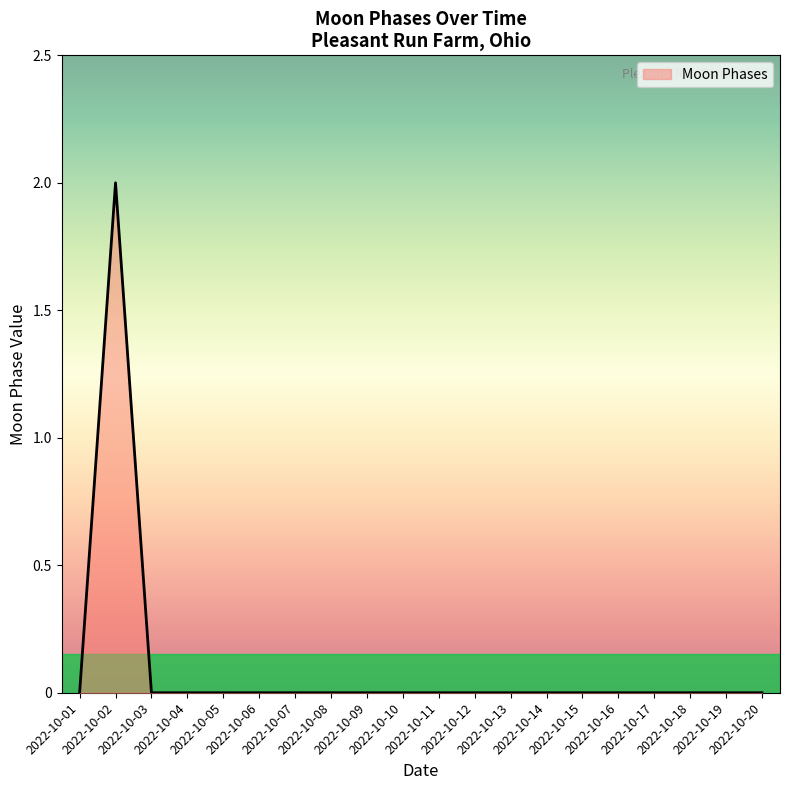

What is the difference between the maximum and minimum values?

2